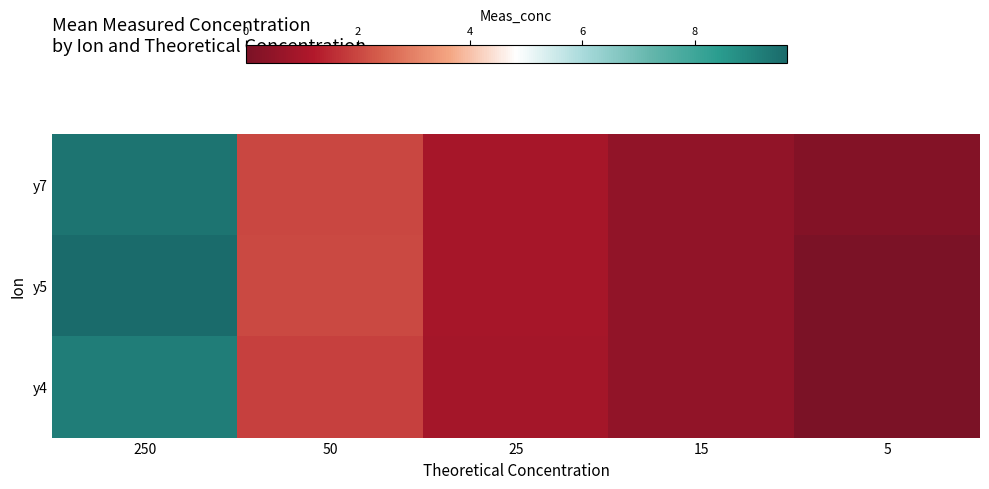

Which series has the largest range (max minus min)?

y5